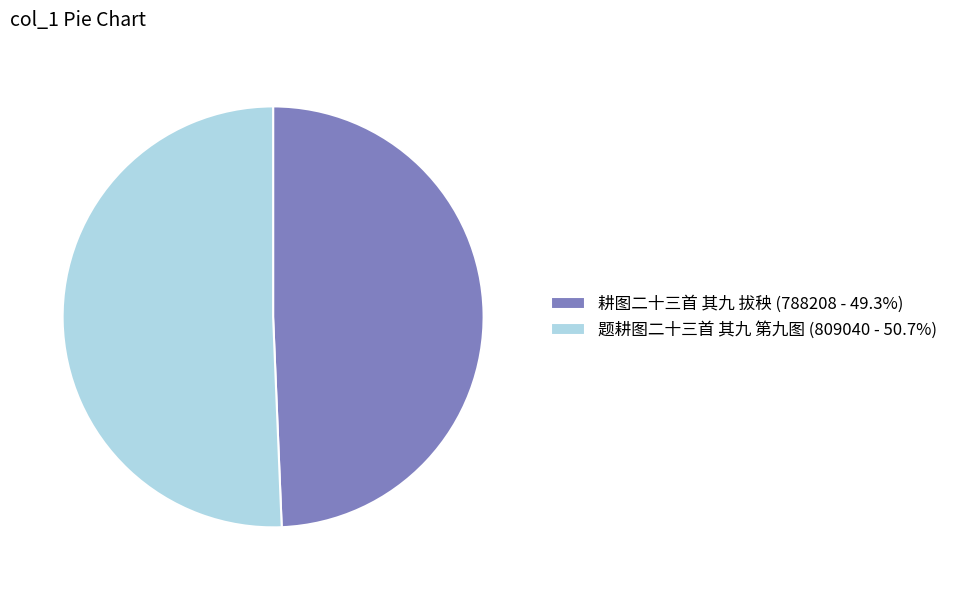

Combined, do 题耕图二十三首 其九 第九图 (809040 - 50.7%) and 耕图二十三首 其九 拔秧 (788208 - 49.3%) account for over 50%?

Yes